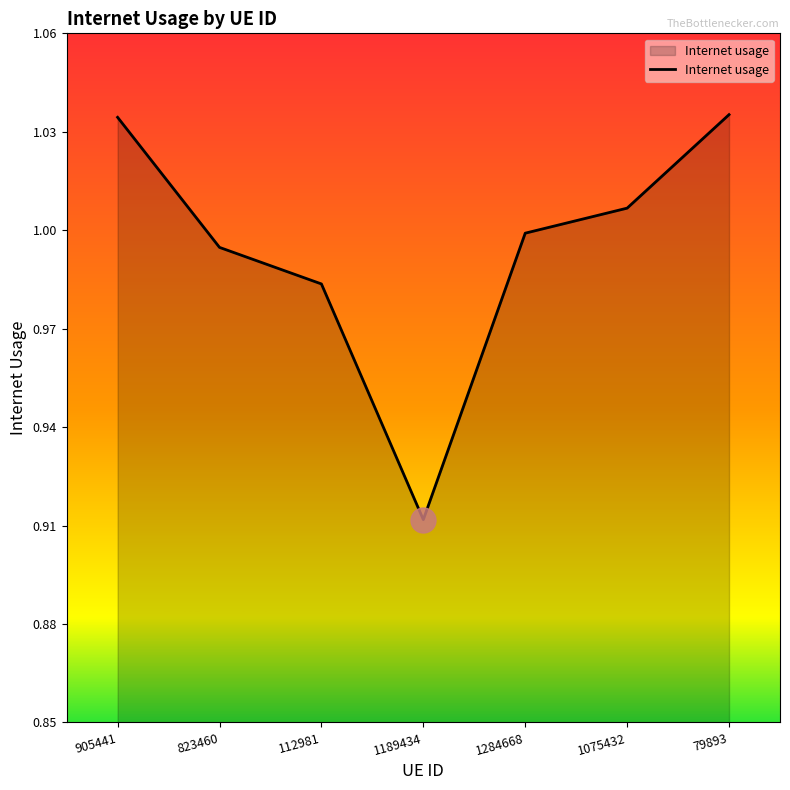

Between 79893 and 112981, which is larger?

79893